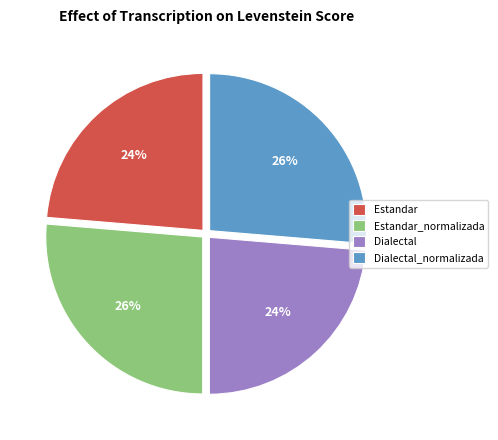

To the nearest percent, what is the average slice percentage?

25%